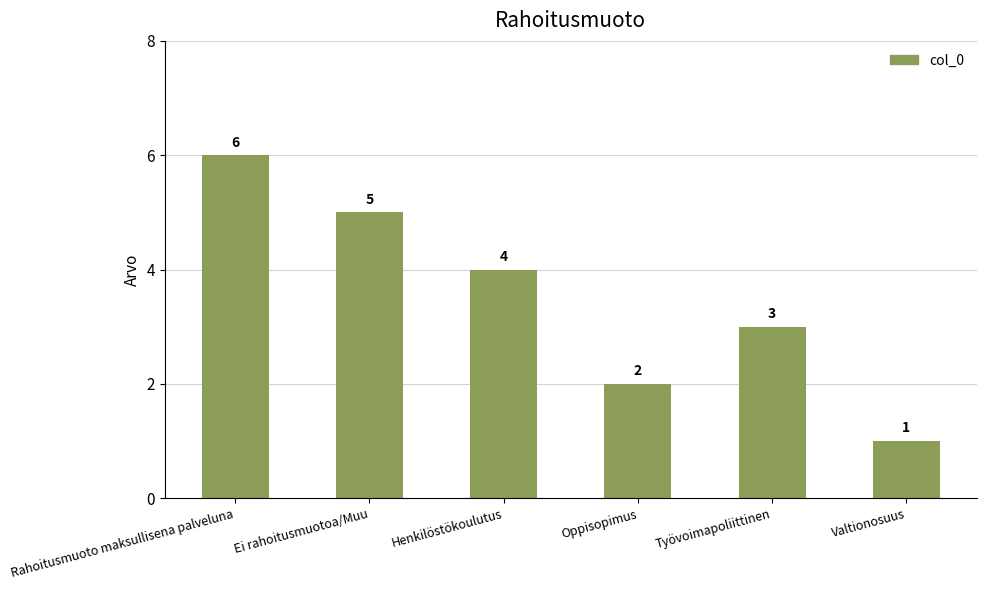

List the labels in order of value, largest first.

Rahoitusmuoto maksullisena palveluna, Ei rahoitusmuotoa/Muu, Henkilöstökoulutus, Työvoimapoliittinen, Oppisopimus, Valtionosuus